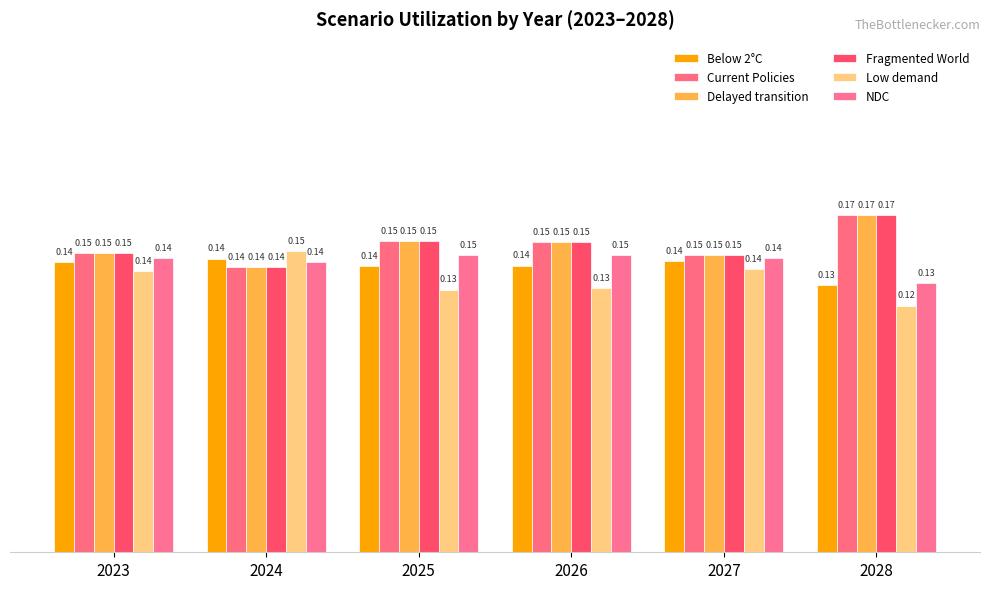

Read the Low demand value at 2026.

0.1